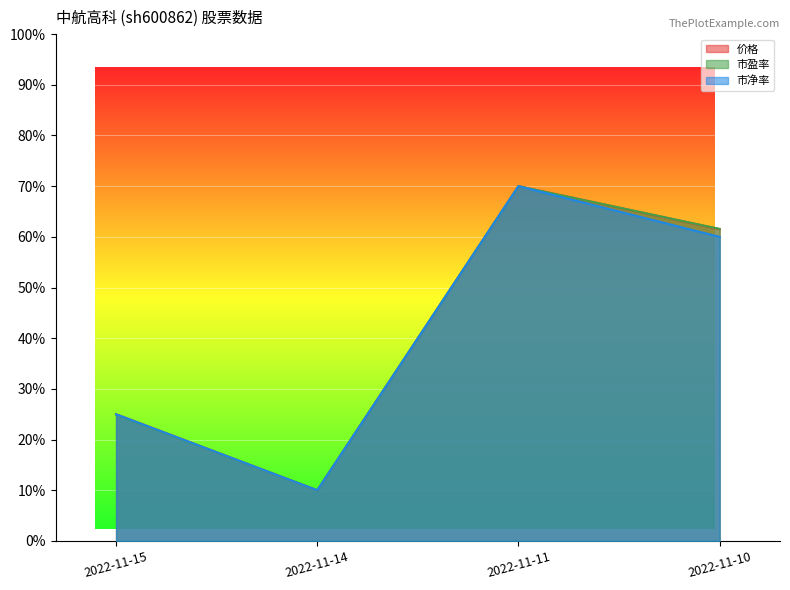

Read the 市净率 value at 2022-11-14.

10.0